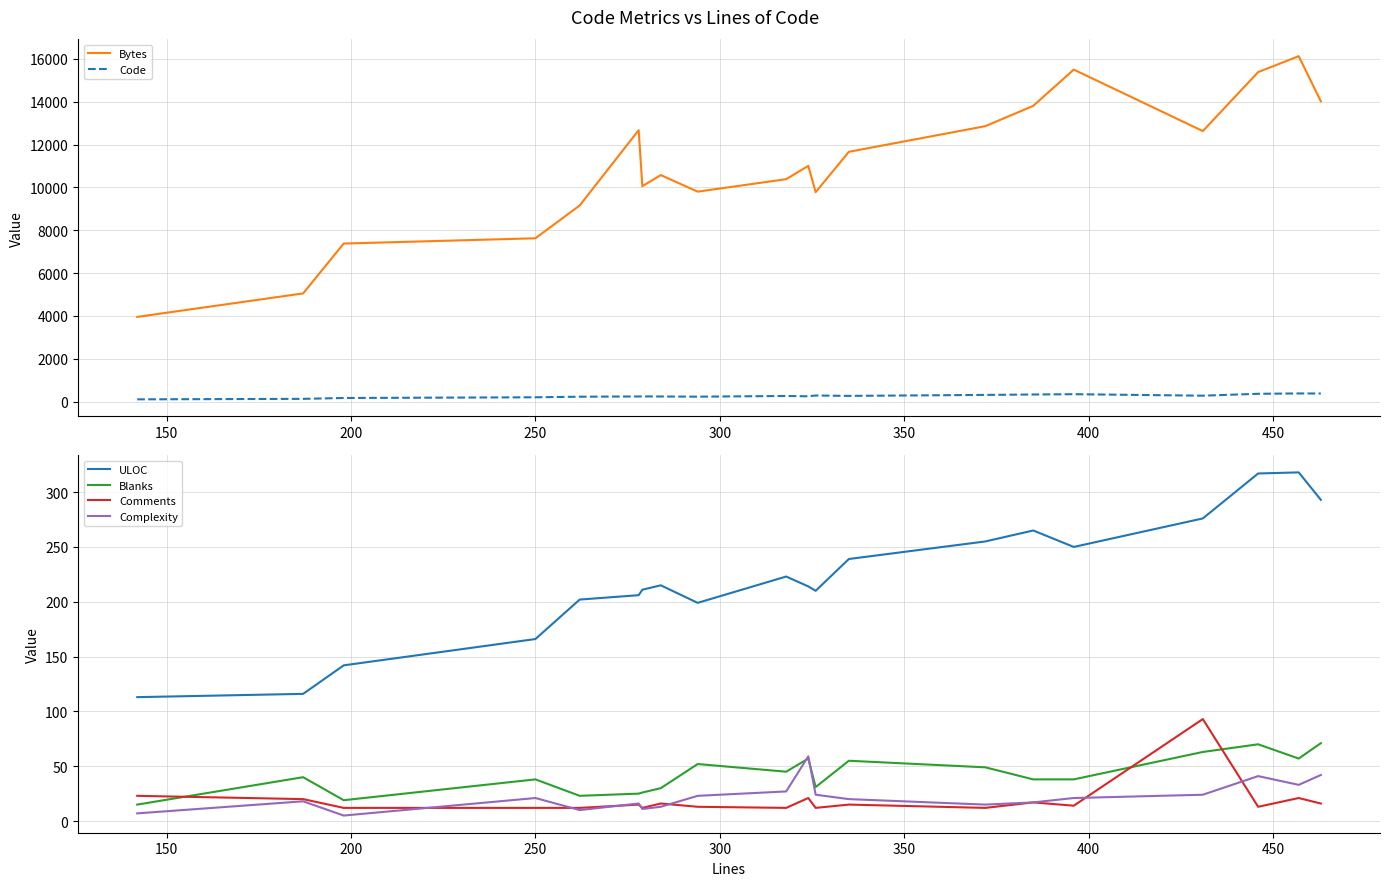

What is the maximum value for Blanks?

71